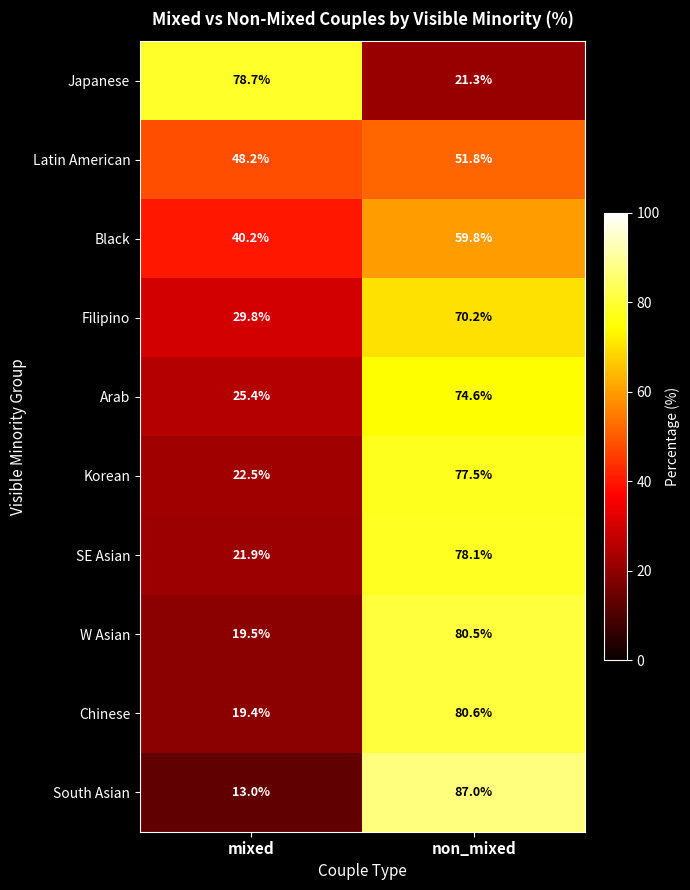

At how many categories does at least one series exceed 61?

2